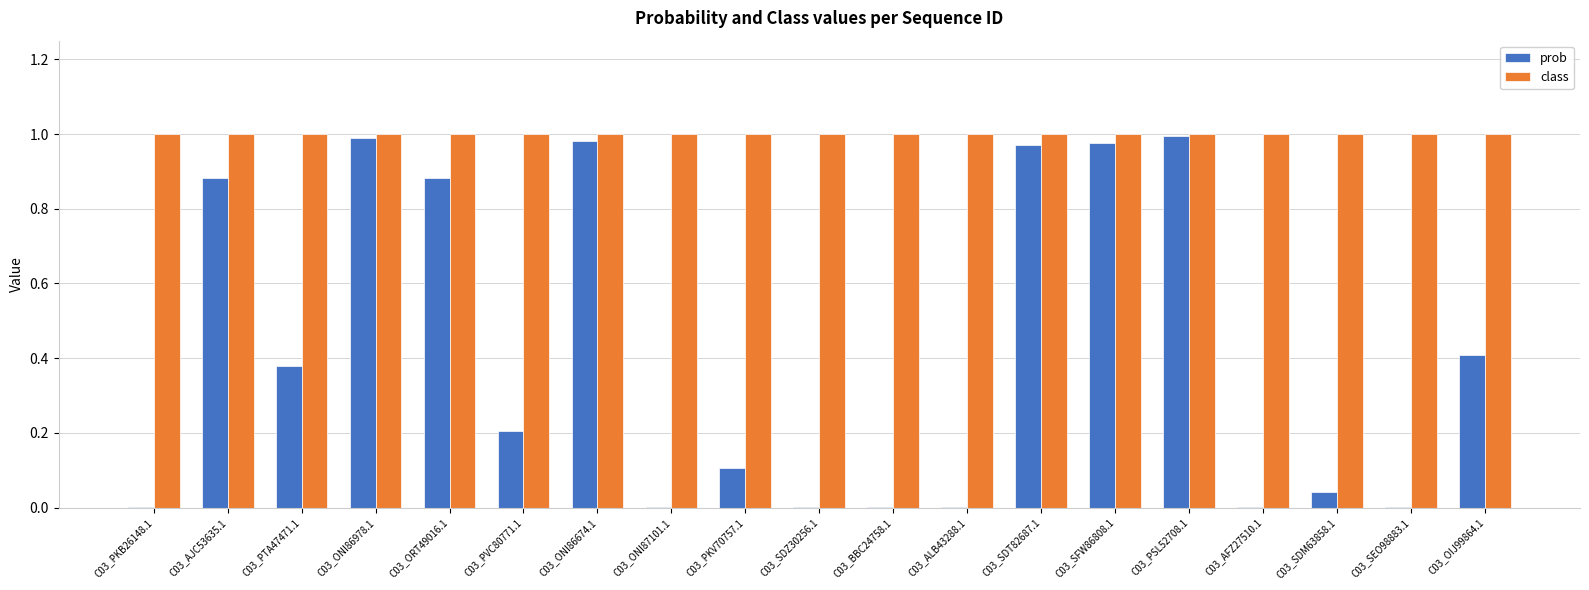

Which series has the largest total across all categories?

class